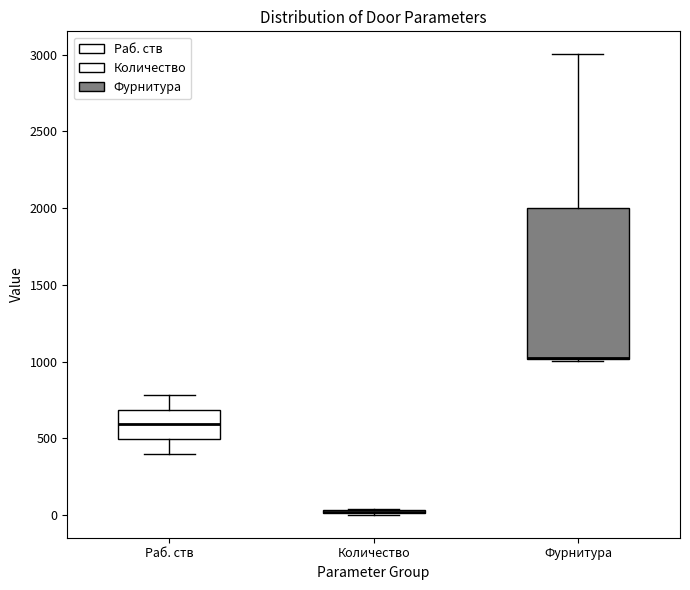

Reading left to right, read every box against the y-axis: the position of its median line, the range the box covers, and the ends of its whiskers. The values are not printed on the chart, so give them approximately, as read against the axis.

Раб. ств: median 600, box 500 to 700, whiskers 400 to 800
Количество: box collapsed to a line at 0, whiskers 0 to 50
Фурнитура: median 1000 (drawn on the box's lower edge), box 1000 to 2000, whiskers 1000 to 3000